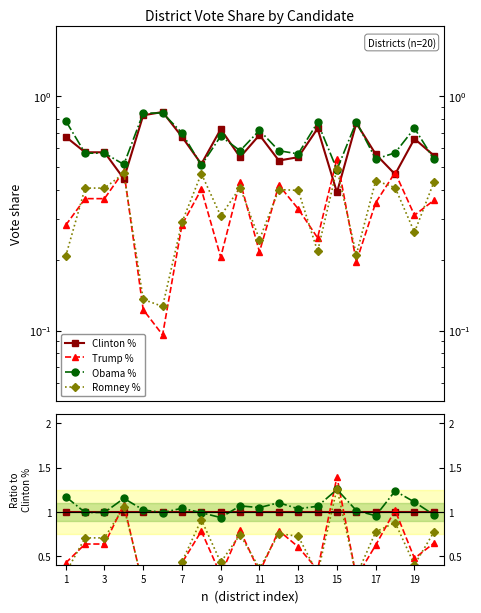

What is the maximum value shown in the chart?

1.4